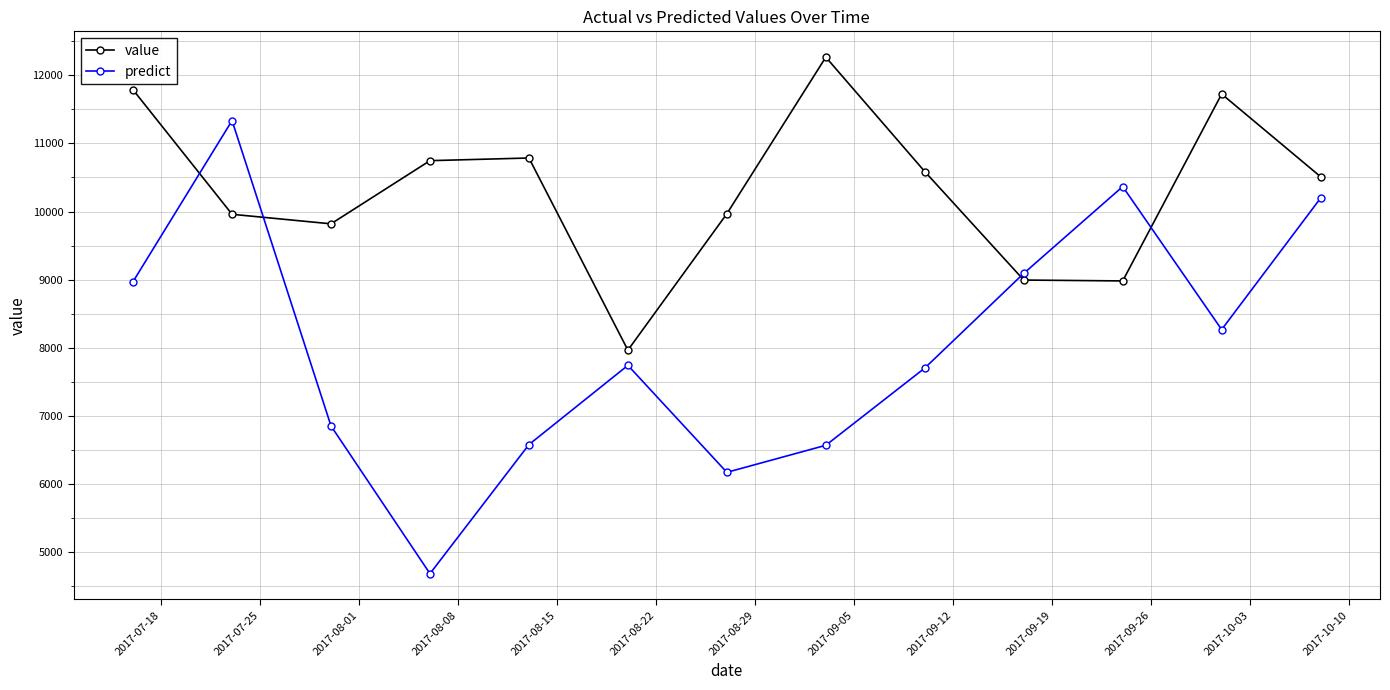

True or false: value has more than 1 points higher than both neighbors.

True